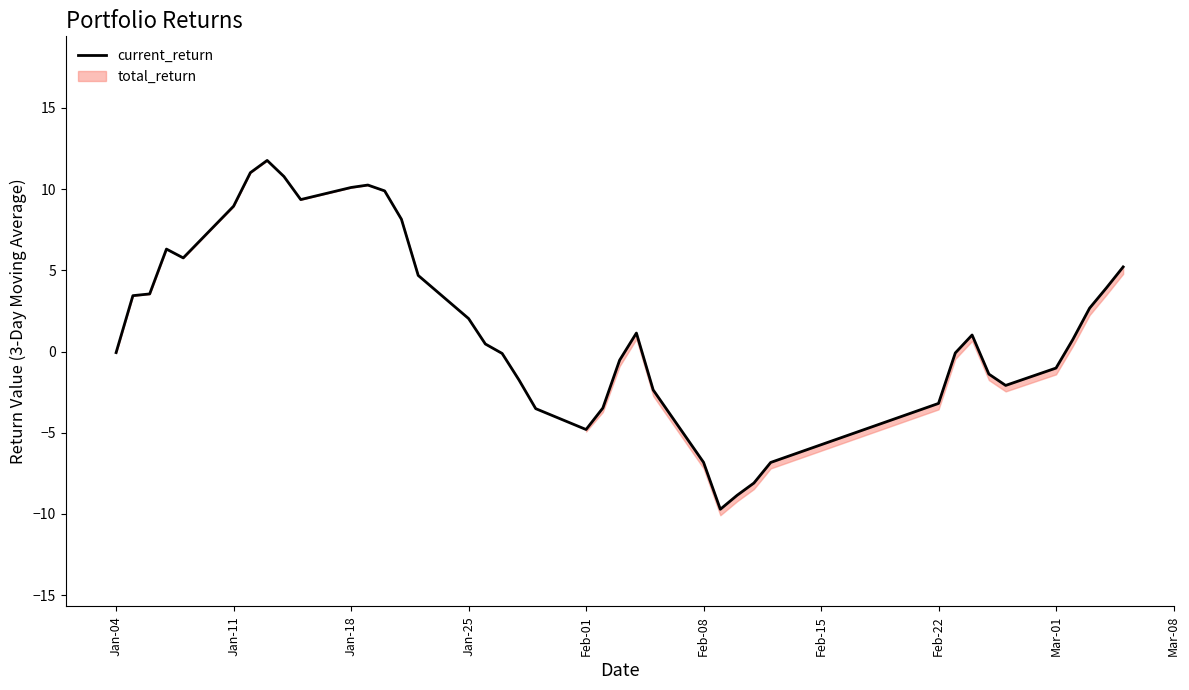

Does the chart display data point markers on the line(s)?

No